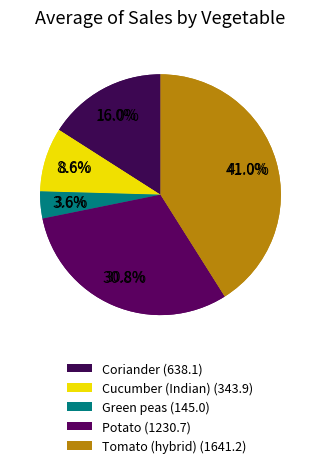

Combined, do Coriander and Cucumber (Indian) account for over 50%?

No